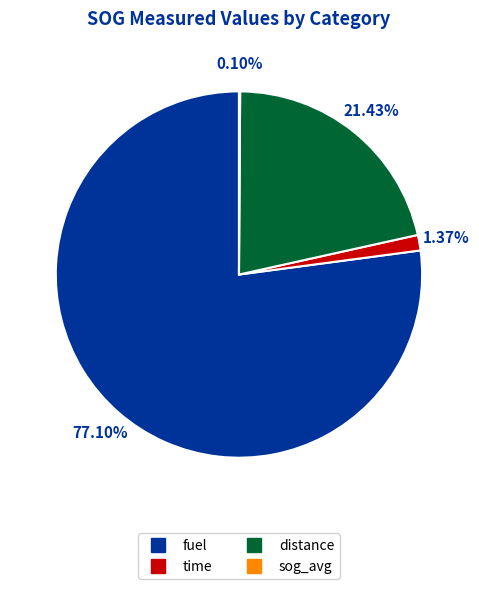

Which slice is the largest?

fuel